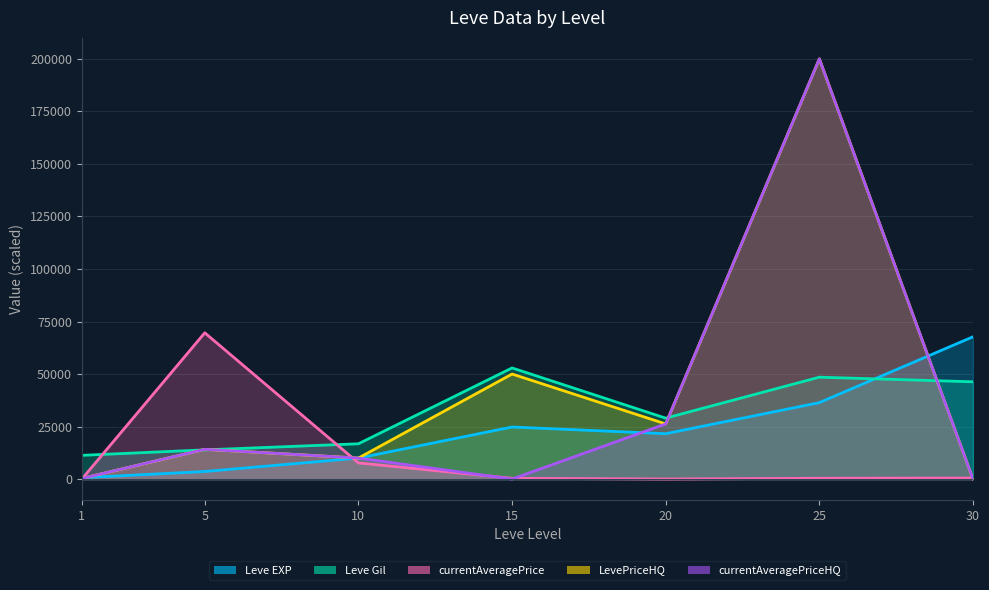

Rank the categories by Leve EXP value from lowest to highest.

1, 5, 10, 20, 15, 25, 30